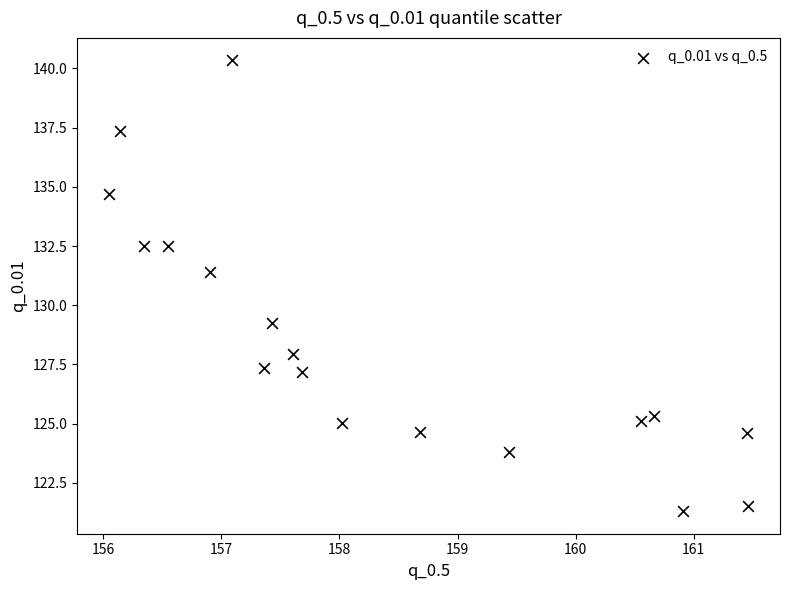

What Y value in the scatter plot is closest to 130?

129.2